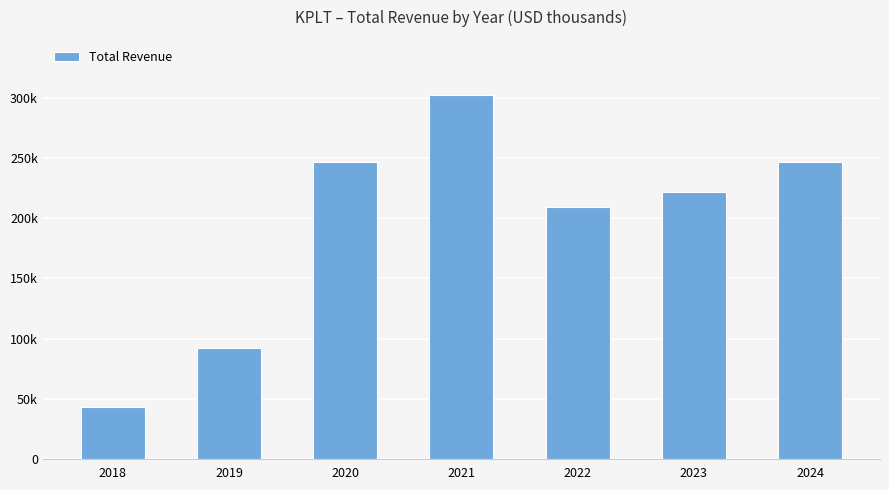

Which label corresponds to the largest value in the chart?

2021